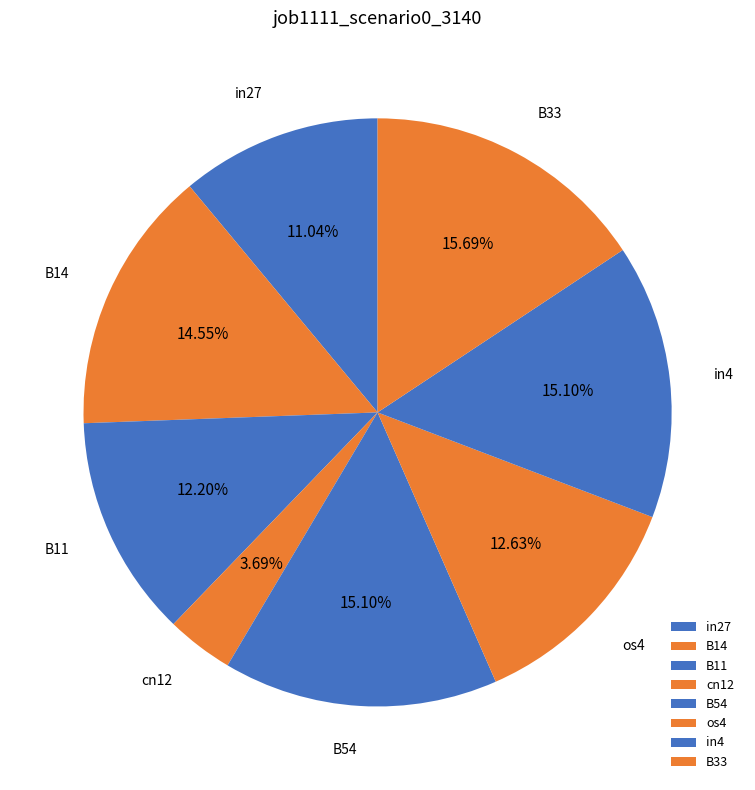

The B33 slice represents 7% of the pie. True or false?

False